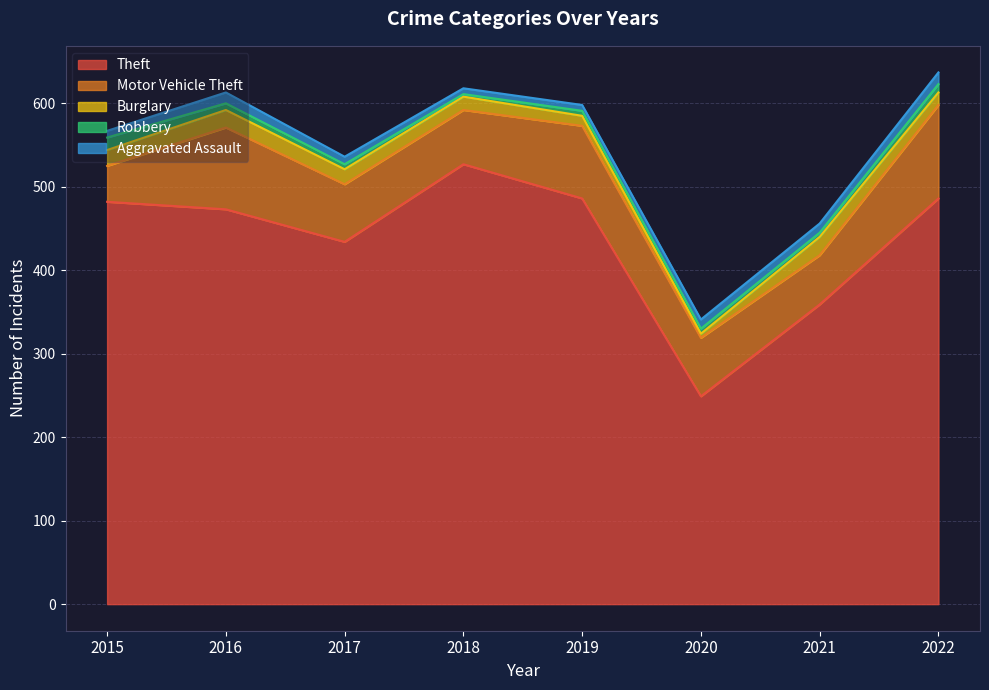

What is the approximate value of Burglary at 2022, to the nearest 10?

20